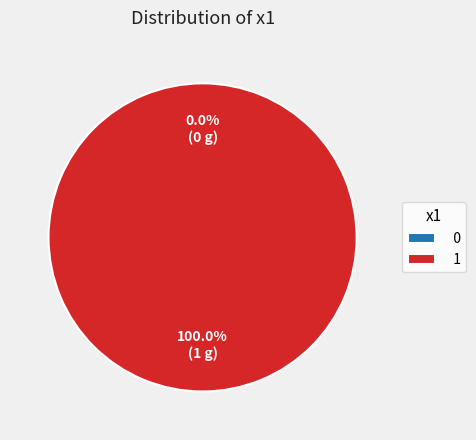

How many segments does this pie chart have?

2